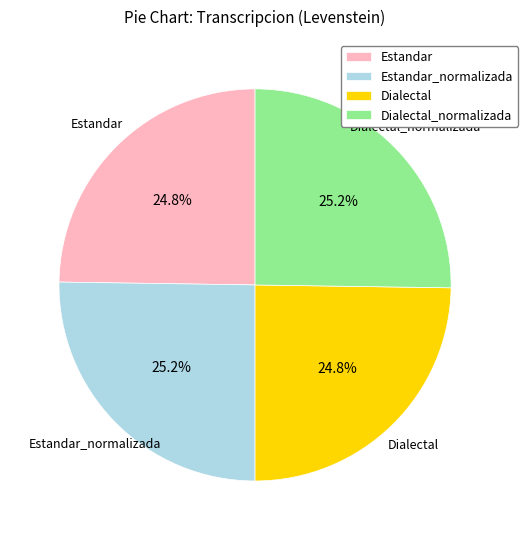

How much of the chart is everything except Estandar_normalizada?

74.8%